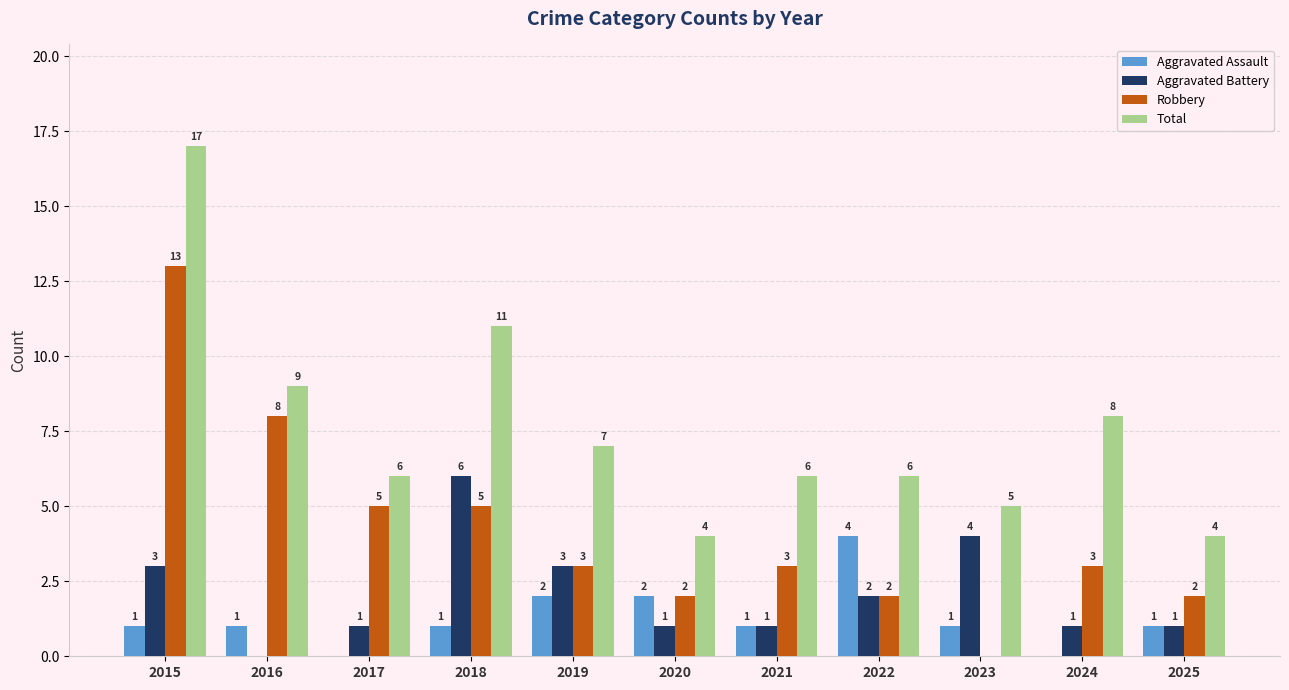

True or false: Total has a value of 9 at 2016.

True